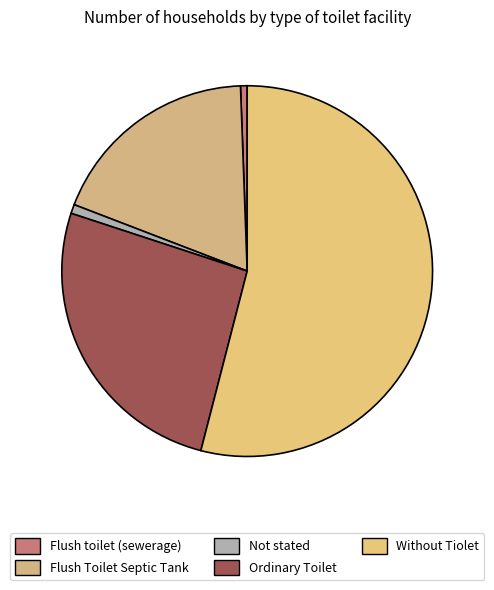

What percentage is the Flush toilet (sewerage) slice, to the nearest percent?

1%